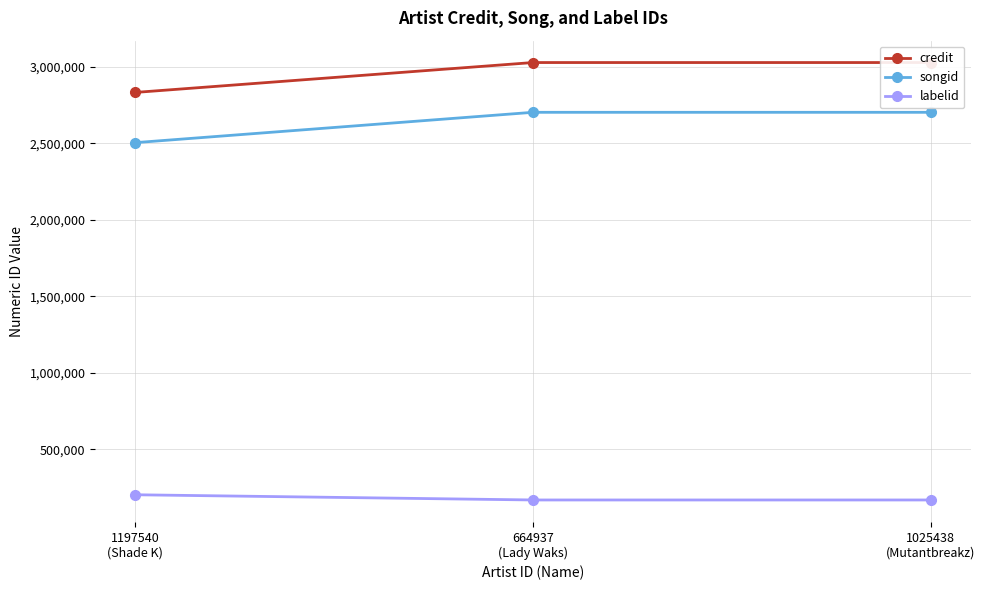

Which category has the highest value across all series?

664937
(Lady Waks)